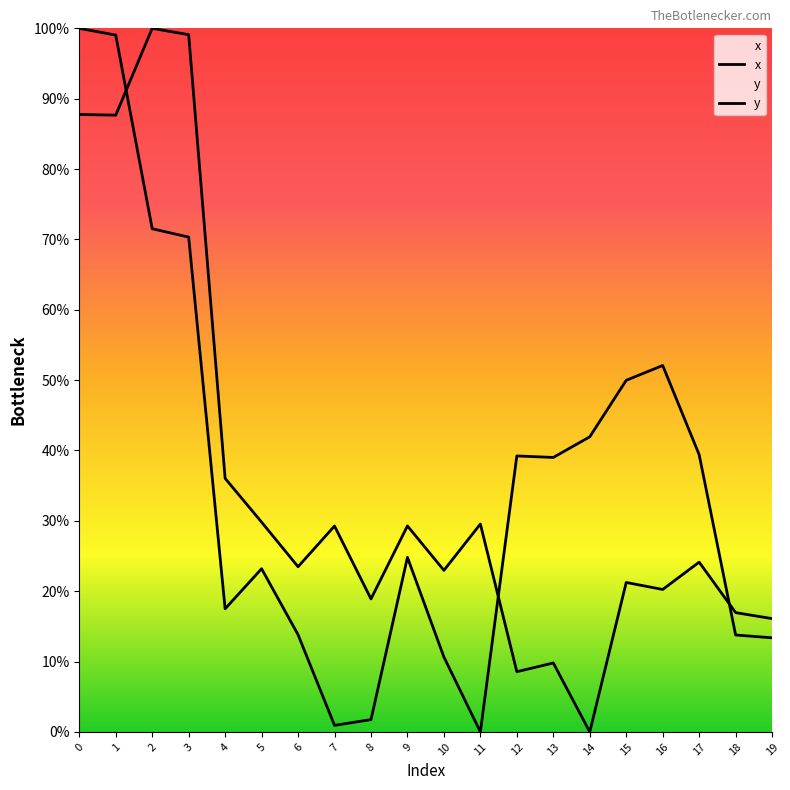

True or false: x has more than 2 points higher than both neighbors.

True